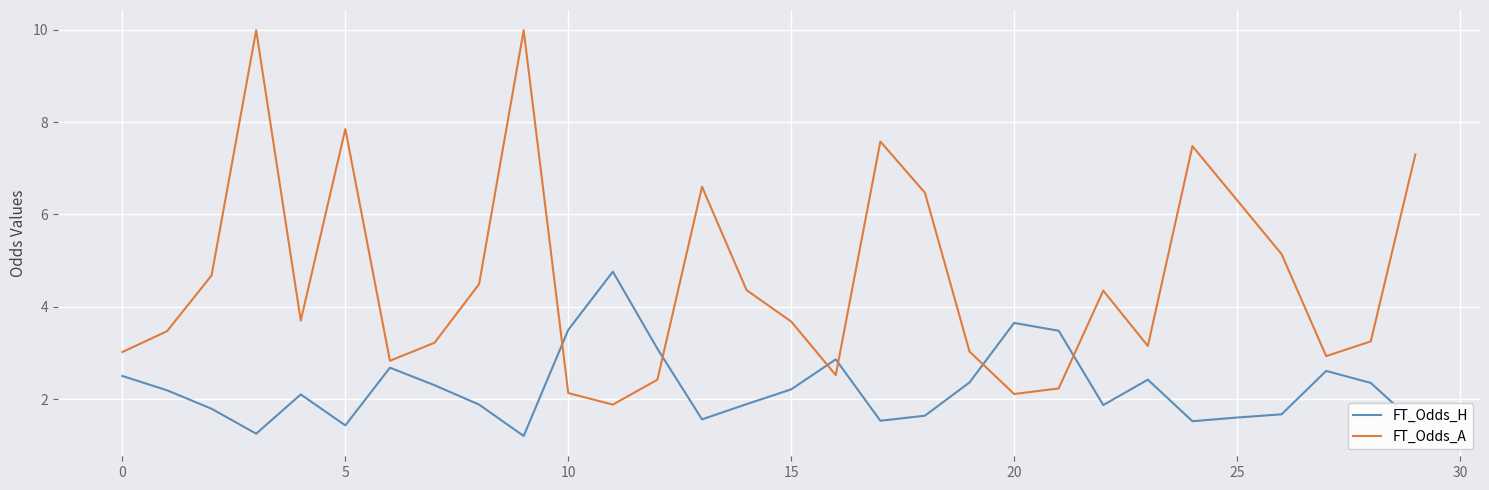

Which series ends up on top after the final intersection of FT_Odds_A and FT_Odds_H?

FT_Odds_A